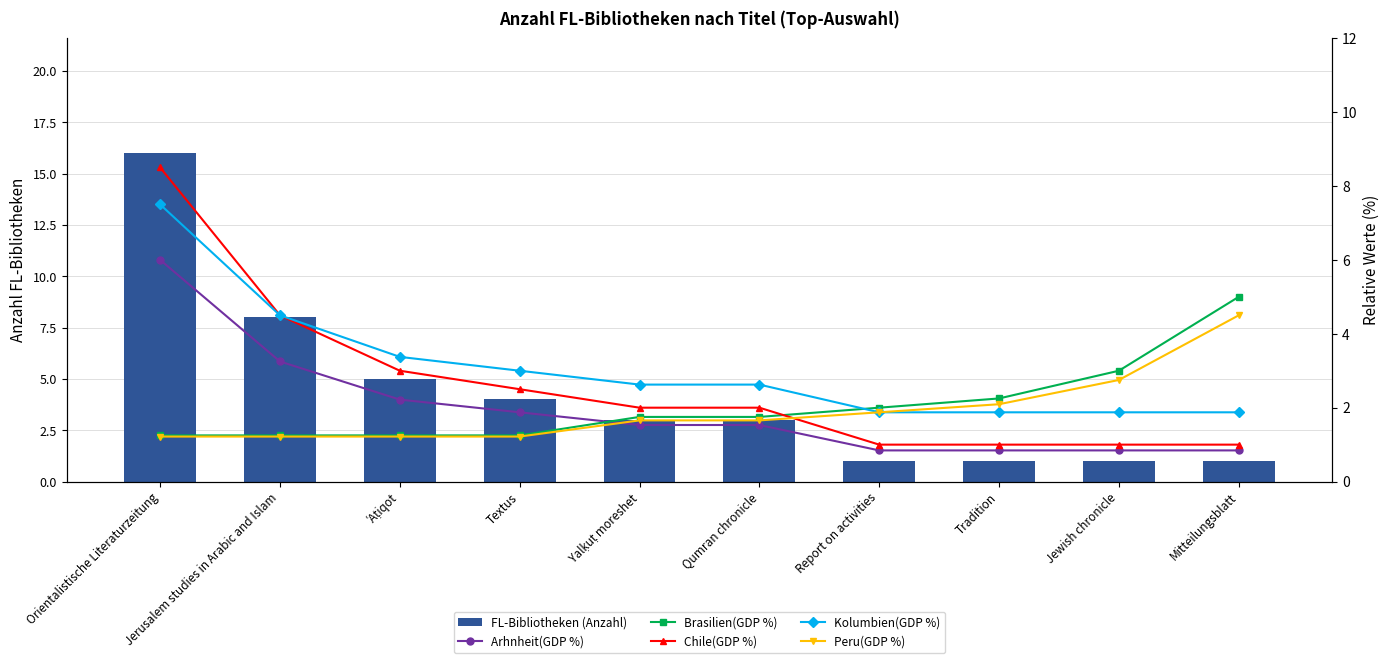

What are all the series names shown in the legend?

FL-Bibliotheken (Anzahl), Arhnheit(GDP %), Brasilien(GDP %), Chile(GDP %), Kolumbien(GDP %), Peru(GDP %)